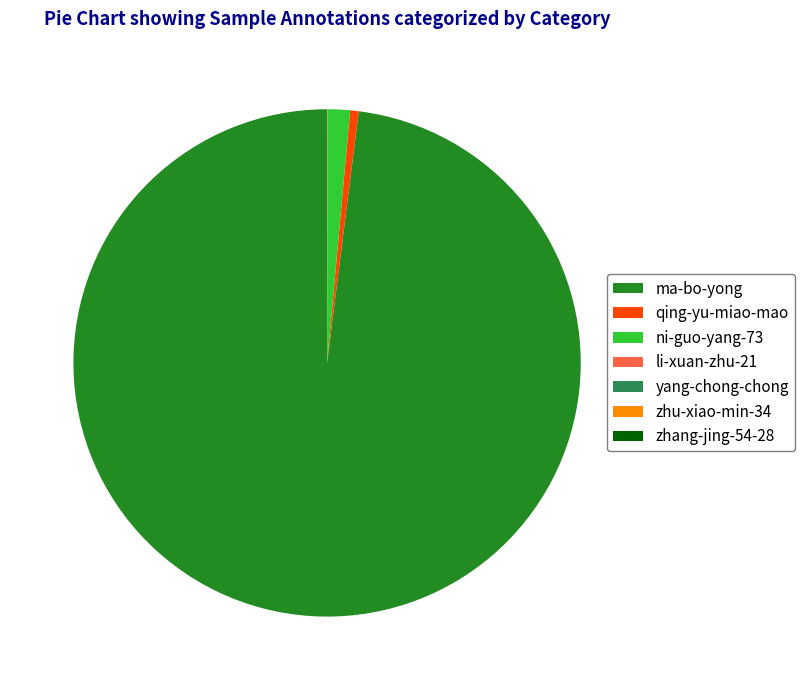

Which slice represents more than half of the pie?

ma-bo-yong